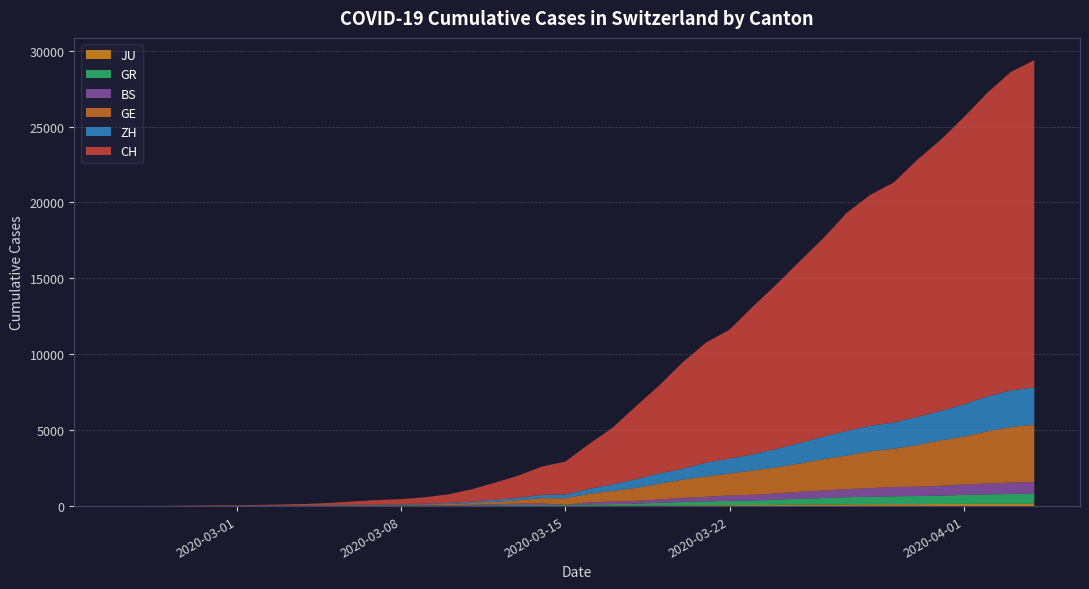

Reading left to right, transcribe all the data shown in this chart.

CH: 0	4	8	20	30	36	50	69	97	142	219	280	327	419	569	806	1124	1461	1866	2160	2954	3722	4801	5788	7014	7904	8498	9735	10838	11975	13064	14367	15207	15809	16928	17852	18915	20005	20978	21554
ZH: 0	0	2	2	6	7	10	13	15	23	29	34	40	49	62	101	140	163	218	250	326	429	568	679	711	919	978	1067	1213	1357	1489	1616	1690	1722	1848	1936	2125	2289	2417	2450
GE: 0	1	1	5	9	10	11	14	16	20	30	43	45	60	79	113	154	225	347	430	551	705	857	1035	1204	1342	1445	1600	1717	1856	2057	2215	2419	2530	2743	2984	3160	3445	3650	3788
BS: 0	0	1	1	1	1	1	3	3	8	15	21	24	28	33	49	73	92	100	0	143	164	181	220	270	297	356	374	410	462	501	530	569	605	617	653	687	714	754	767
GR: 0	2	2	6	6	6	9	9	12	14	16	17	18	18	22	31	43	53	56	71	84	101	128	182	226	258	284	300	343	393	433	474	495	519	535	547	592	622	649	657
JU: 0	0	1	1	1	1	1	2	2	4	4	5	5	7	7	7	12	17	18	19	25	29	32	36	44	54	61	69	82	92	100	114	119	127	128	140	145	149	149	154